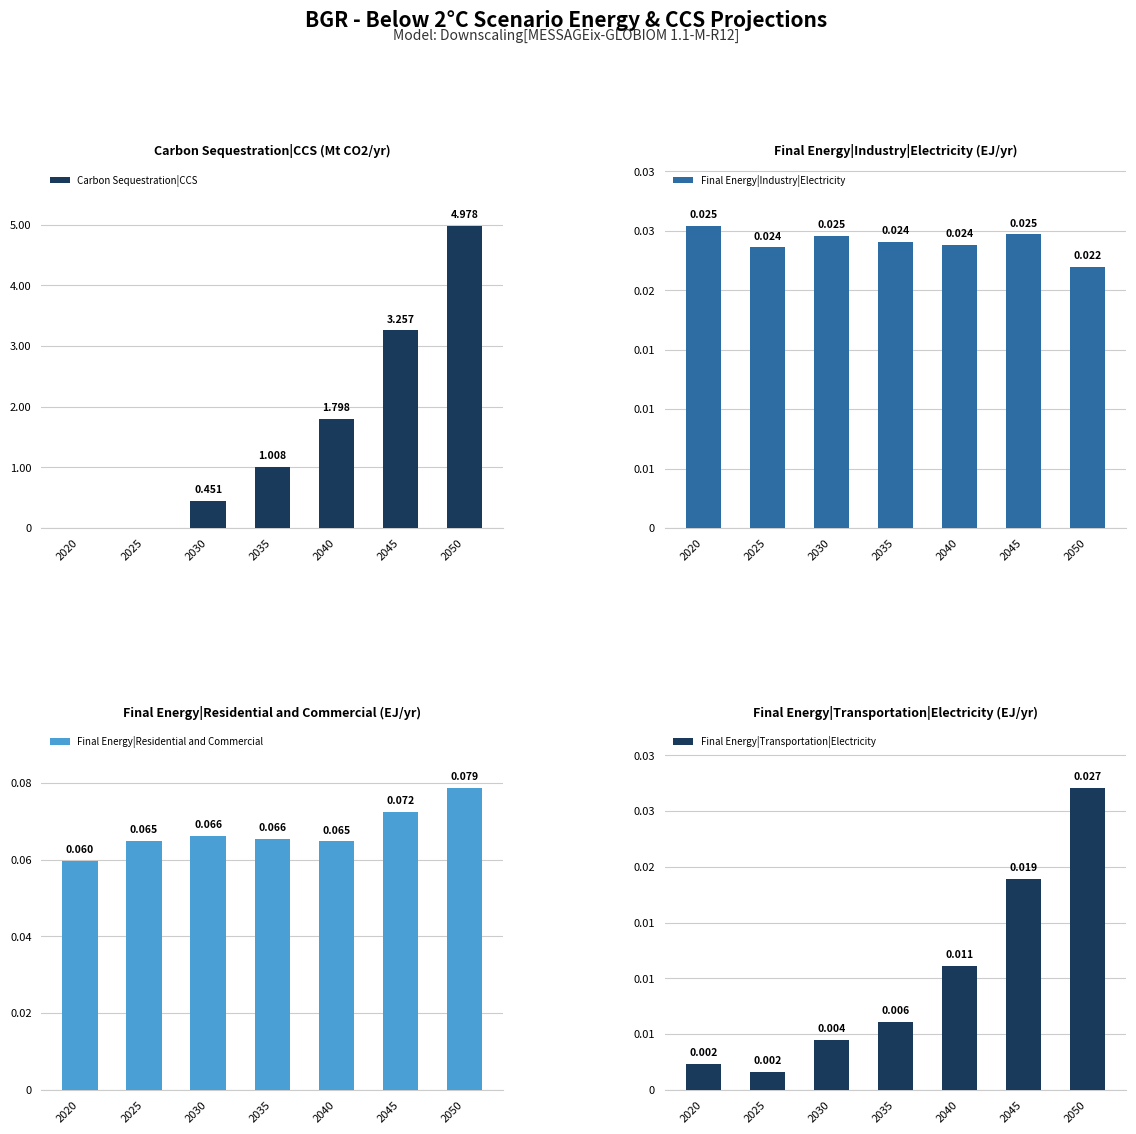

True or false: Final Energy|Residential and Commercial has a value of 0.1 at 2020.

True